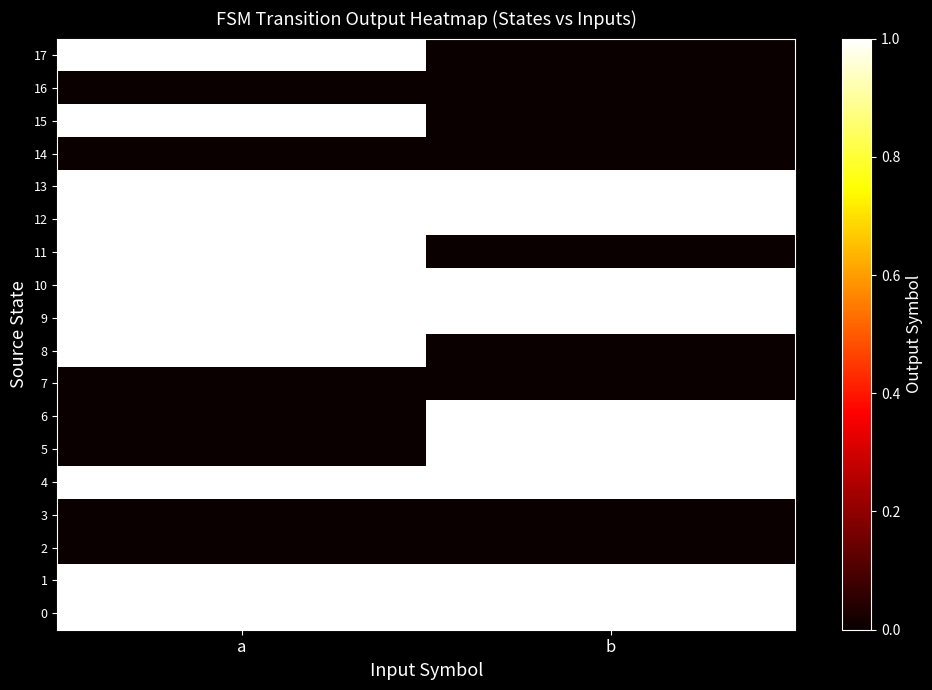

At b, list the series in order from smallest to largest.

2, 3, 7, 8, 11, 14, 15, 16, 17, 0, 1, 4, 5, 6, 9, 10, 12, 13